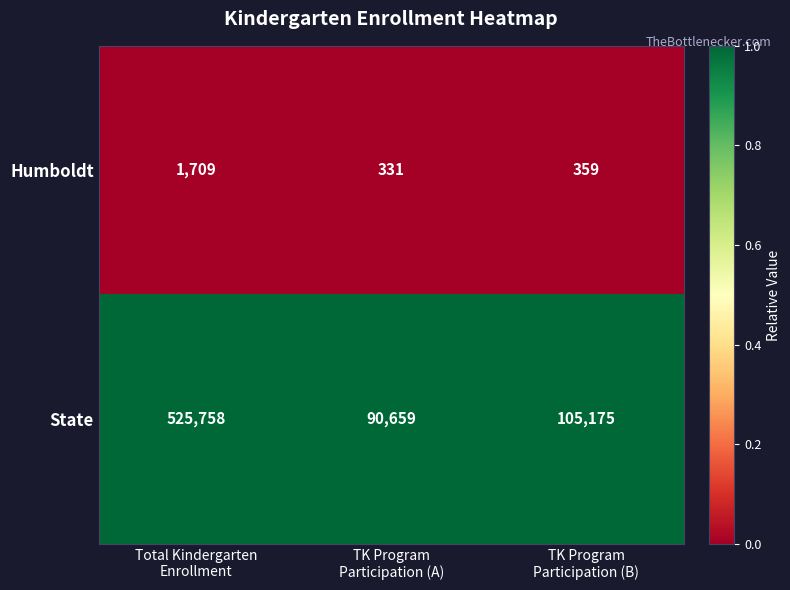

What is the difference between the maximum and second lowest values in the Humboldt series?

1350